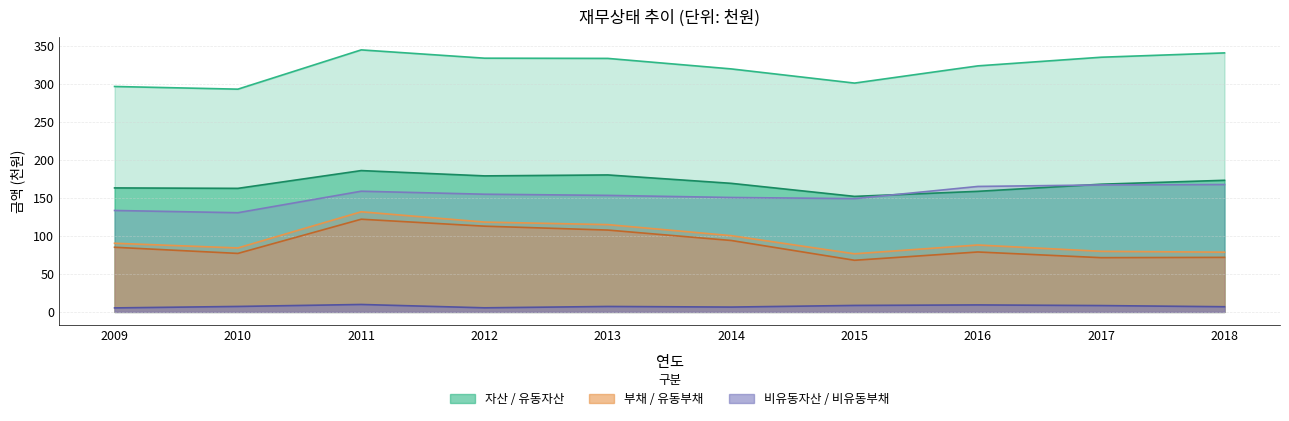

True or false: 비유동부채 has more than 1 points higher than both neighbors.

True